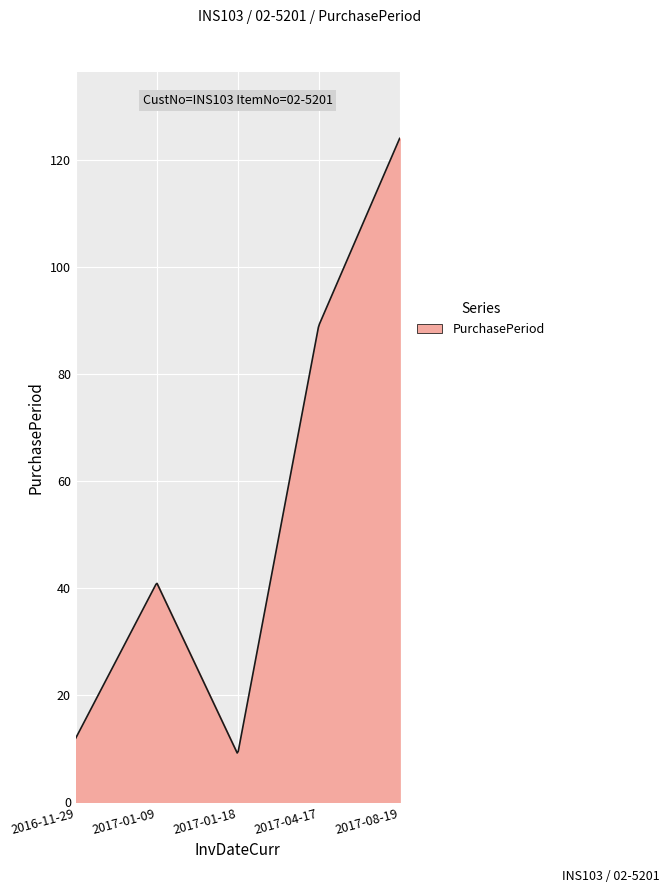

Does the chart have visible grid lines?

Yes